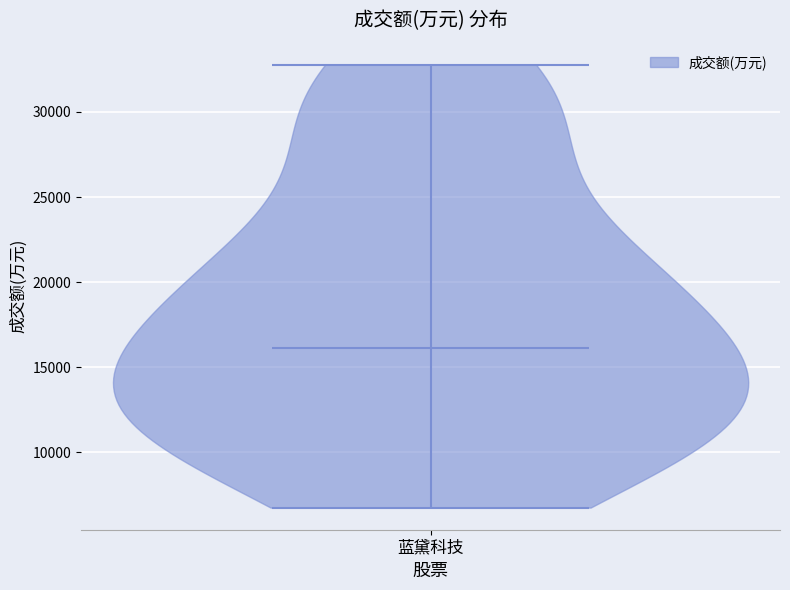

Read this violin plot against the y-axis: where its median line is, and the lowest and highest points the violin reaches. The values are not printed on the chart, so give them approximately, as read against the axis.

median line 16000, lowest point 7000, highest point 33000